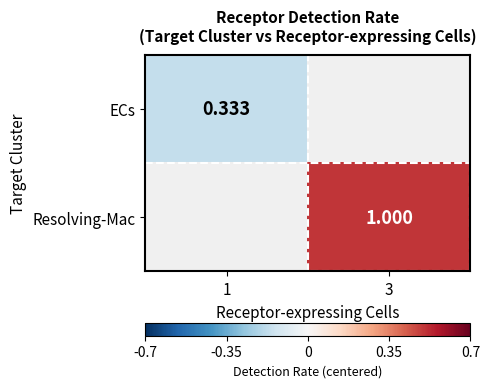

What is the maximum value shown in the chart?

0.5